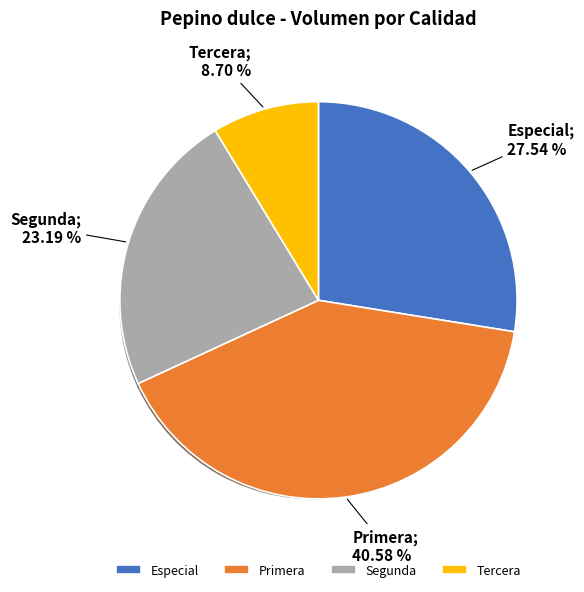

To the nearest percent, what portion does Especial represent?

28%